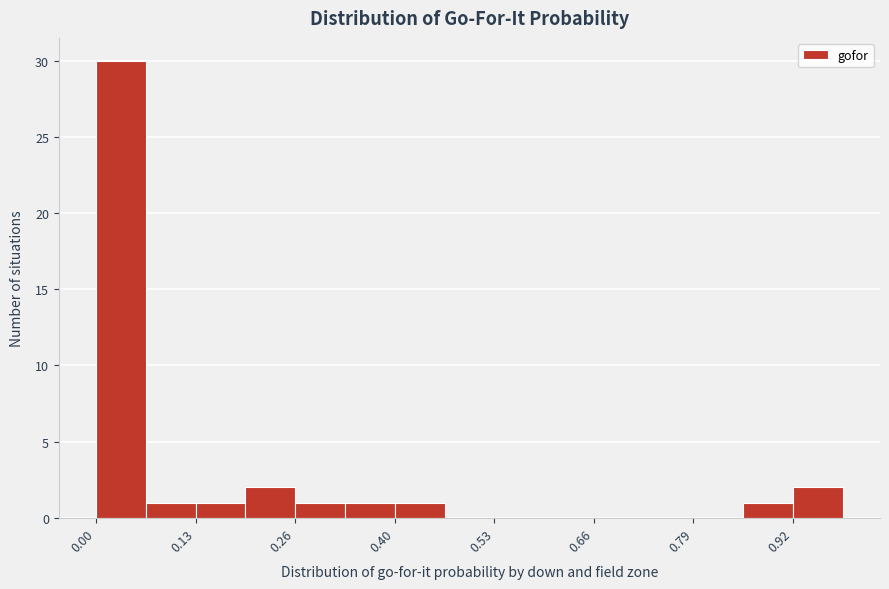

Read against the x-axis, roughly where is the centre of the tallest bar?

0.04